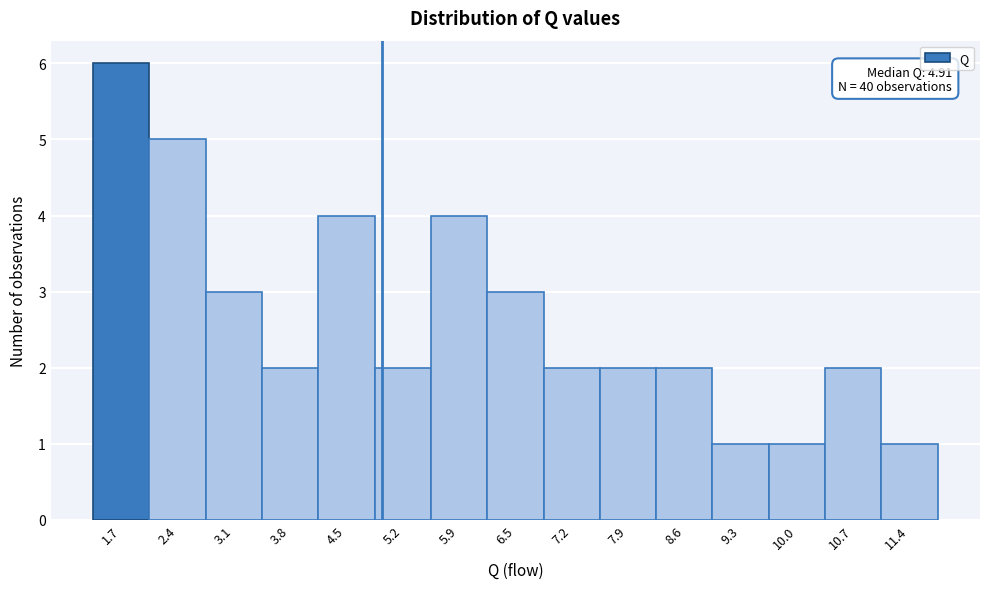

Which range on the x-axis has the tallest bar?

1.4 to 2.1